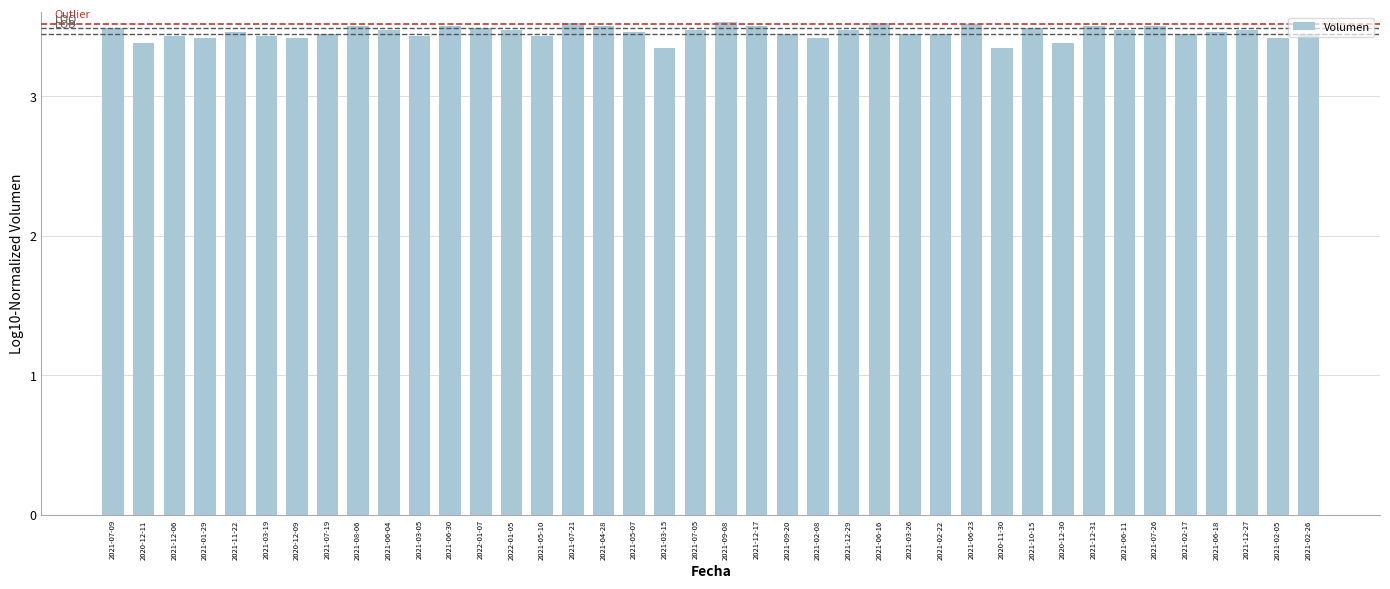

What is the difference between the second highest and minimum values?

0.2